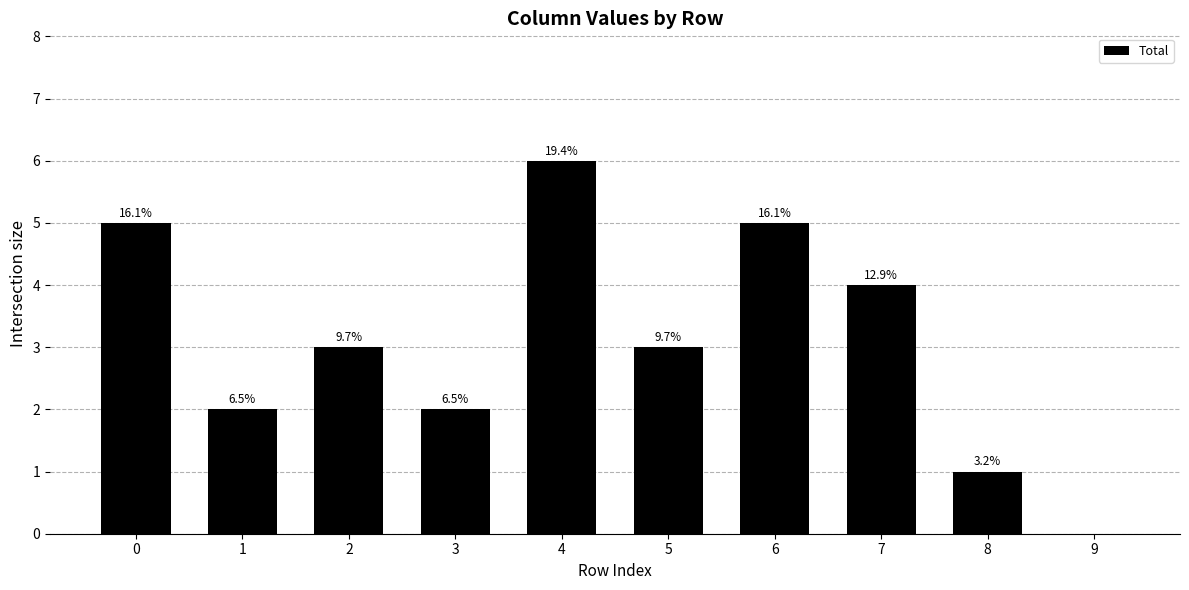

List the labels in order of value, largest first.

4, 0, 6, 7, 2, 5, 1, 3, 8, 9